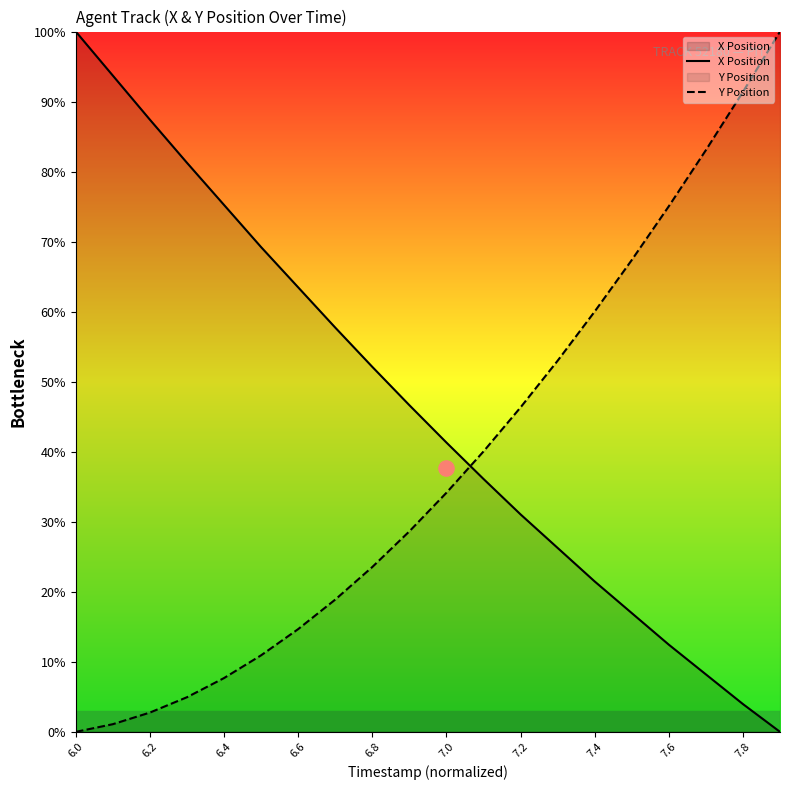

Which series has the largest Y range (max minus min)?

X Position